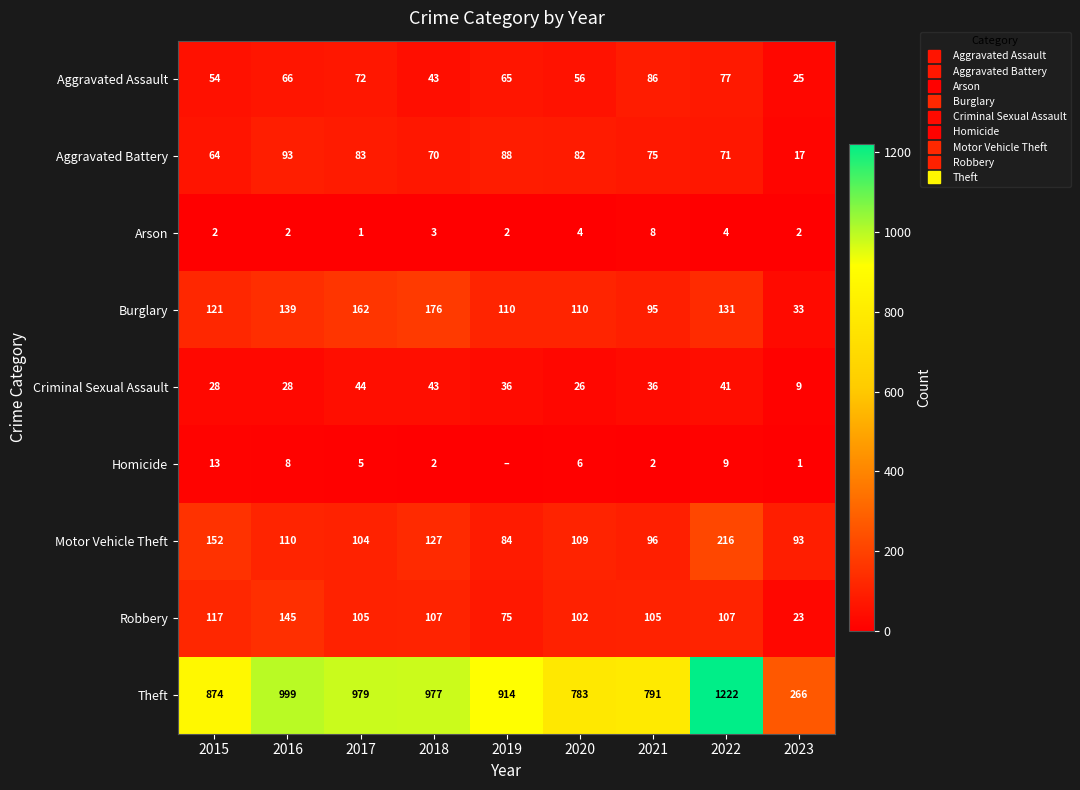

Is the value of Robbery at 2022 greater than the value of Theft at 2015?

No